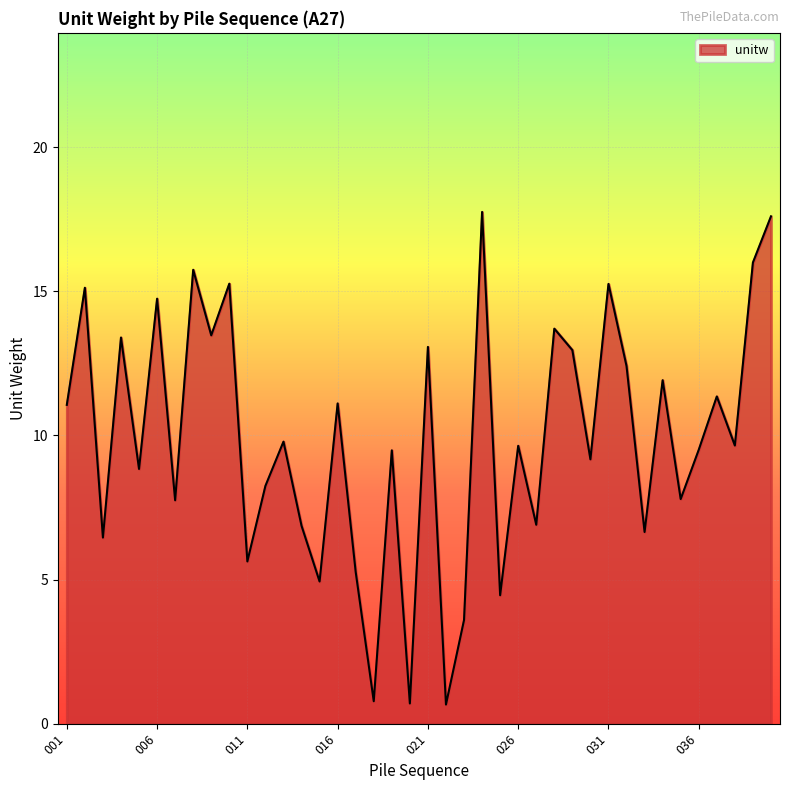

How many series are shown in this chart?

1